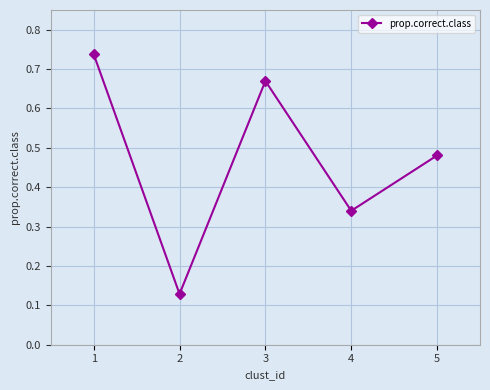

Is it true that the value at 5 is 0.3?

False